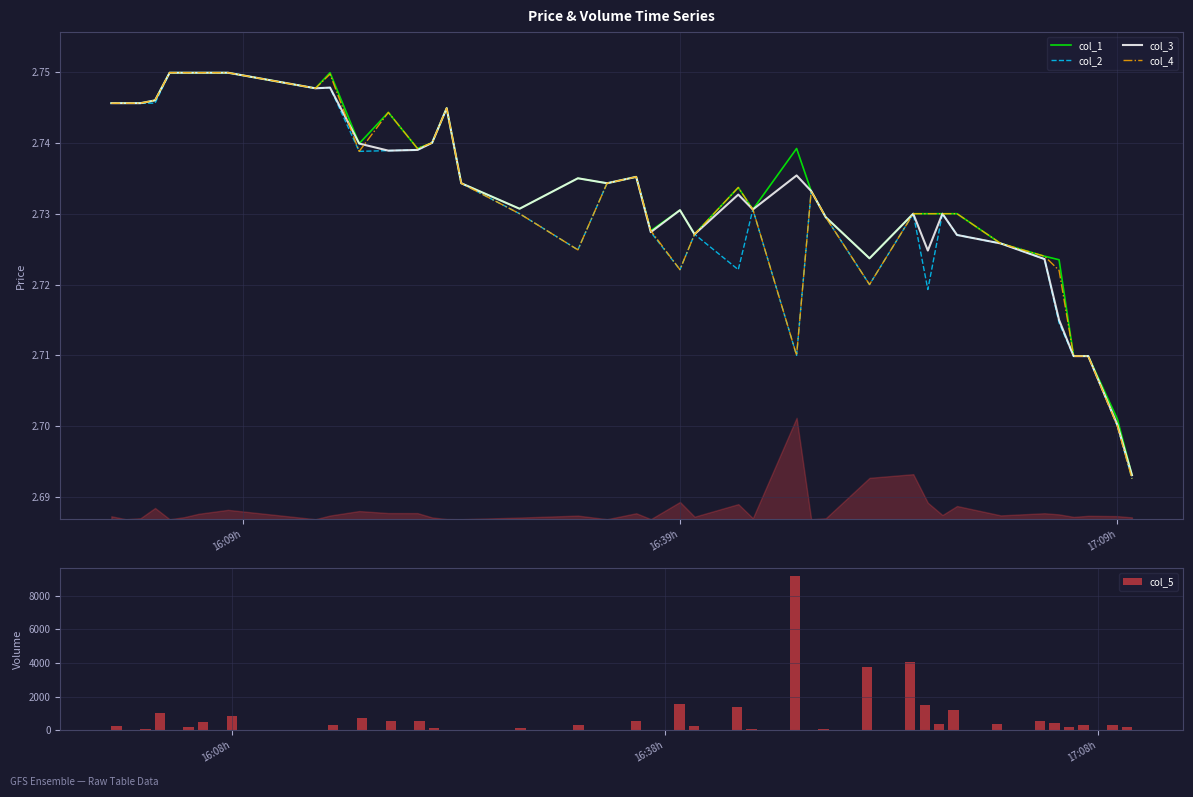

What is the sum of all col_4 values?

109.3